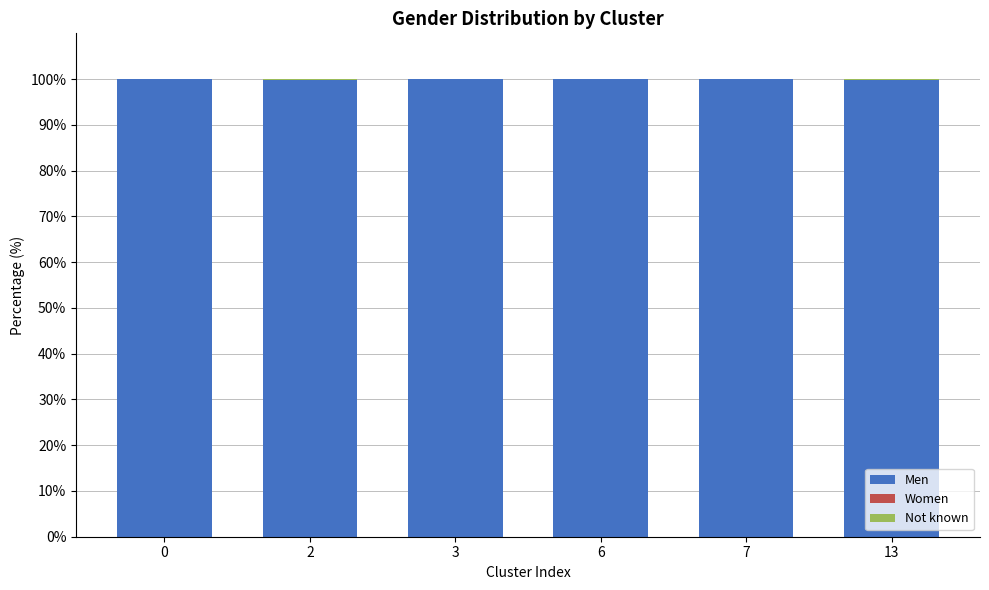

What is the highest value of the Men series?

100.0